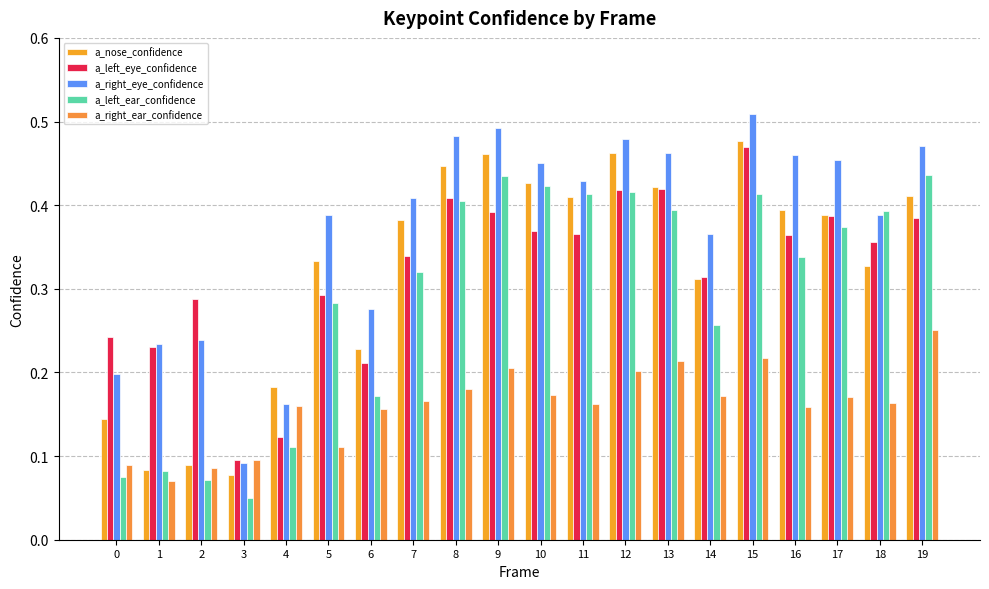

Count the number of categories in the chart.

20